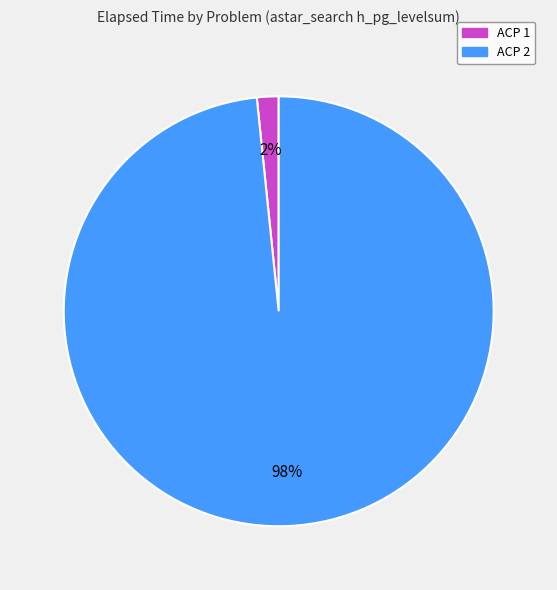

Rank the categories by value from lowest to highest.

ACP 1, ACP 2